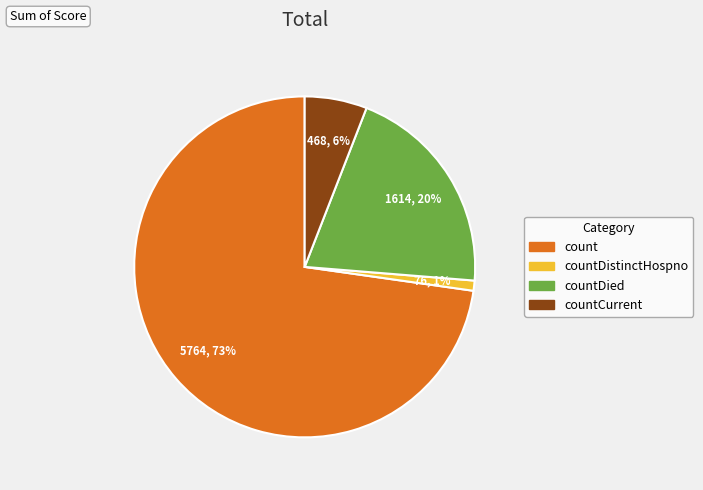

To the nearest percent, what is the average slice percentage?

25%